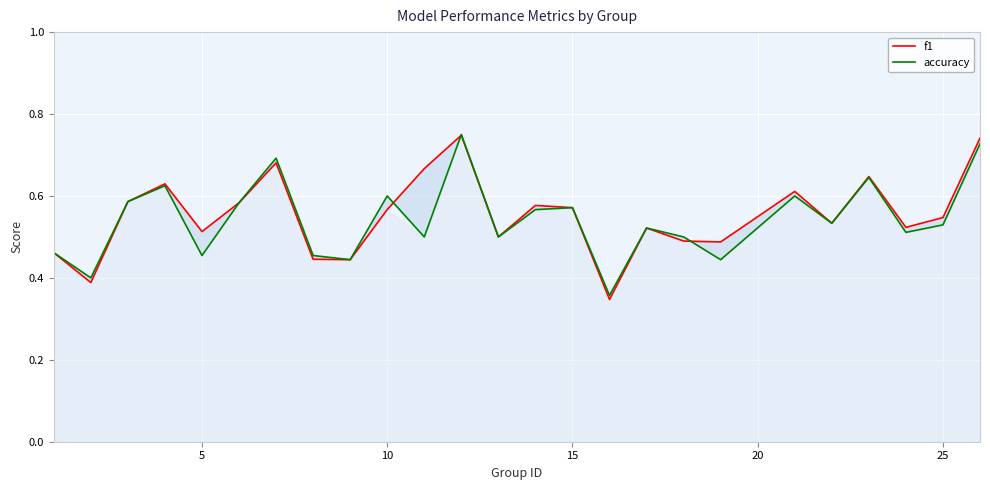

True or false: f1 and accuracy intersect in this chart.

True